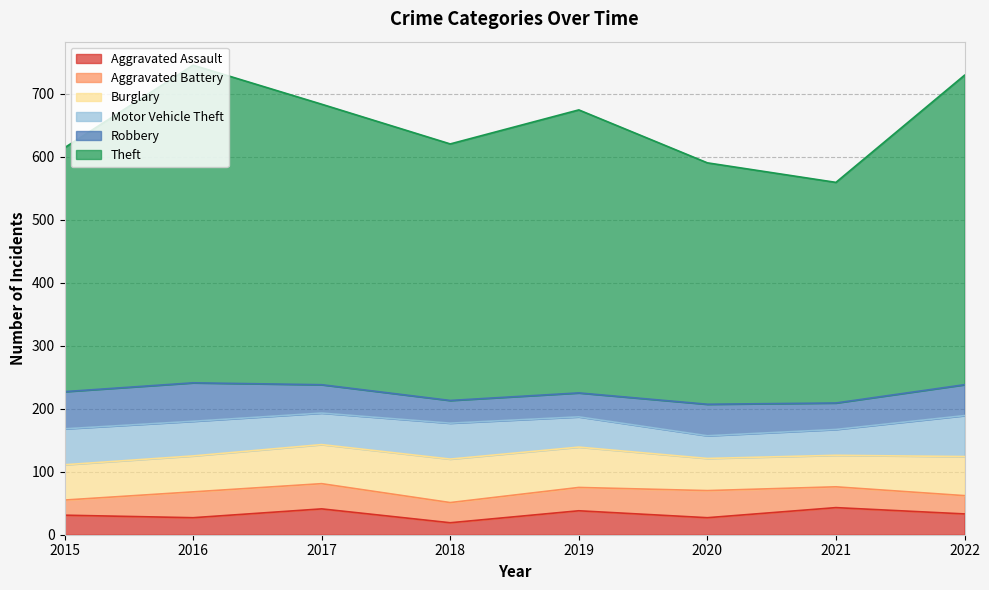

How many lines are shown in the chart?

6